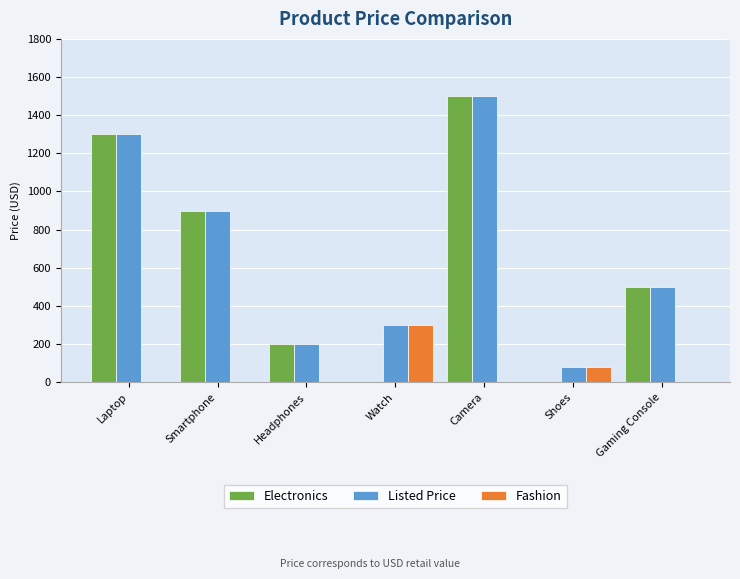

At which label is Electronics closest to 749?

Smartphone